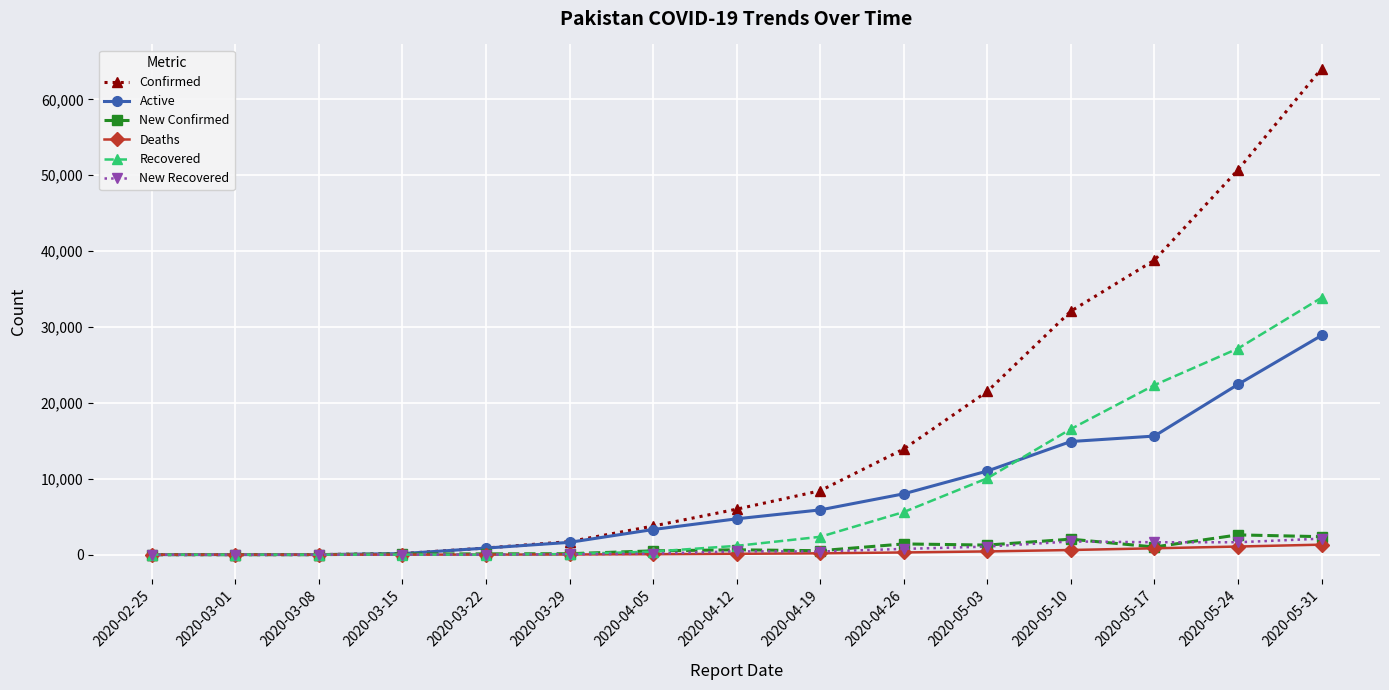

In New Recovered, how many points are higher than both neighbors (excluding endpoints)?

2